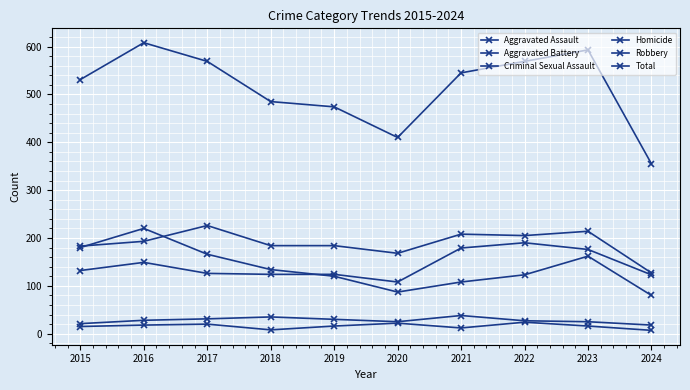

Reading left to right, list all the values displayed in this chart.

Aggravated Assault: 2015=132	2016=149	2017=126	2018=124	2019=124	2020=108	2021=179	2022=190	2023=176	2024=123
Aggravated Battery: 2015=183	2016=193	2017=226	2018=184	2019=184	2020=168	2021=208	2022=205	2023=214	2024=127
Criminal Sexual Assault: 2015=21	2016=28	2017=31	2018=35	2019=30	2020=25	2021=38	2022=27	2023=25	2024=18
Homicide: 2015=15	2016=18	2017=20	2018=8	2019=16	2020=22	2021=12	2022=24	2023=16	2024=7
Robbery: 2015=180	2016=220	2017=166	2018=134	2019=120	2020=87	2021=108	2022=123	2023=162	2024=80
Total: 2015=531	2016=608	2017=569	2018=485	2019=474	2020=410	2021=545	2022=569	2023=593	2024=355